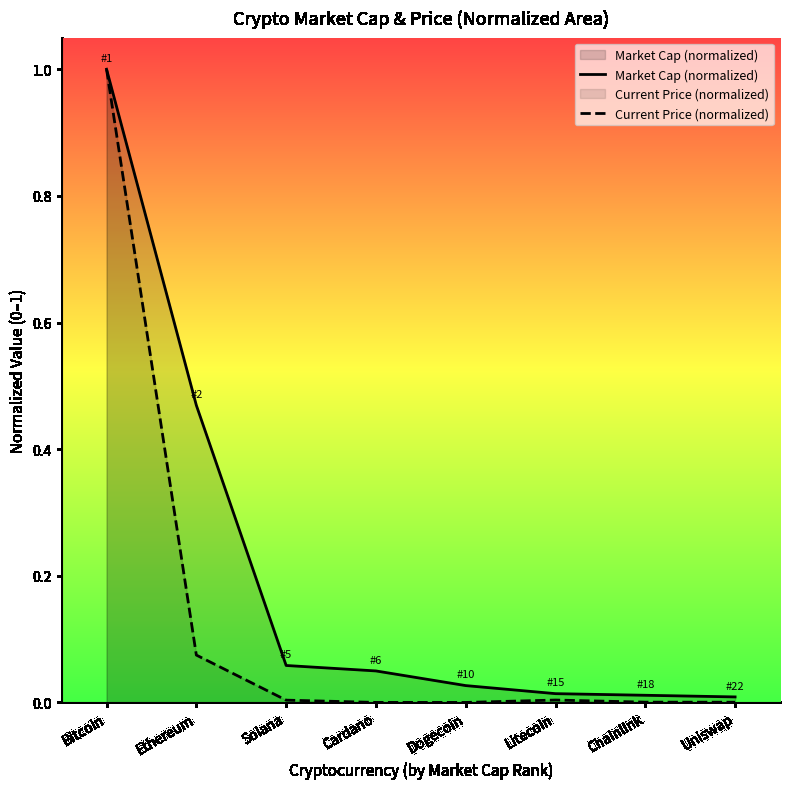

Read the Market Cap (normalized) value at Bitcoin.

1.0